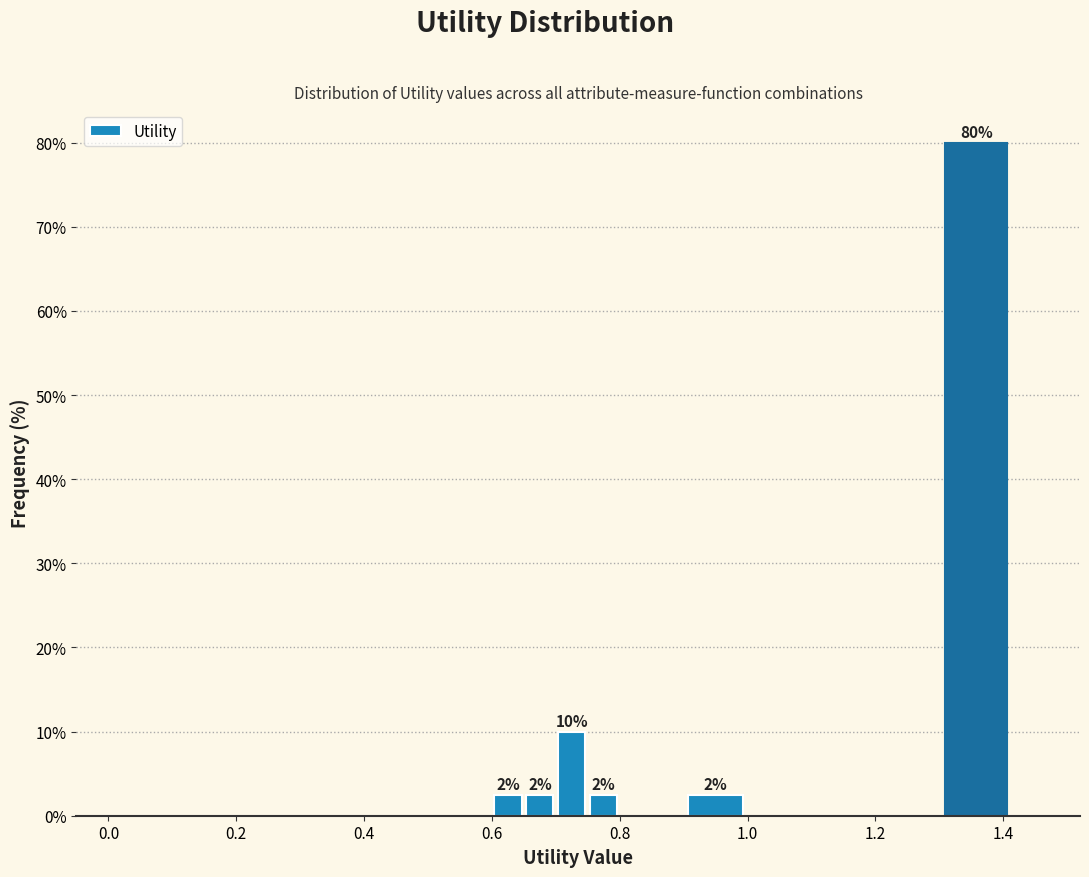

Around what value on the x-axis is the tallest bar? Give the approximate position of its centre, as read against the axis.

1.36